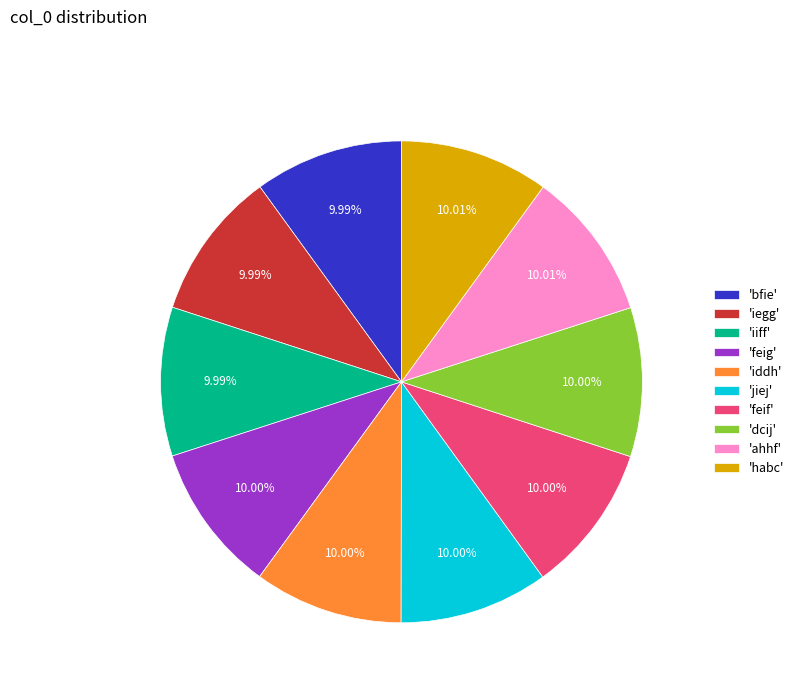

Is the sum of 'feig' and 'bfie' greater than half?

No